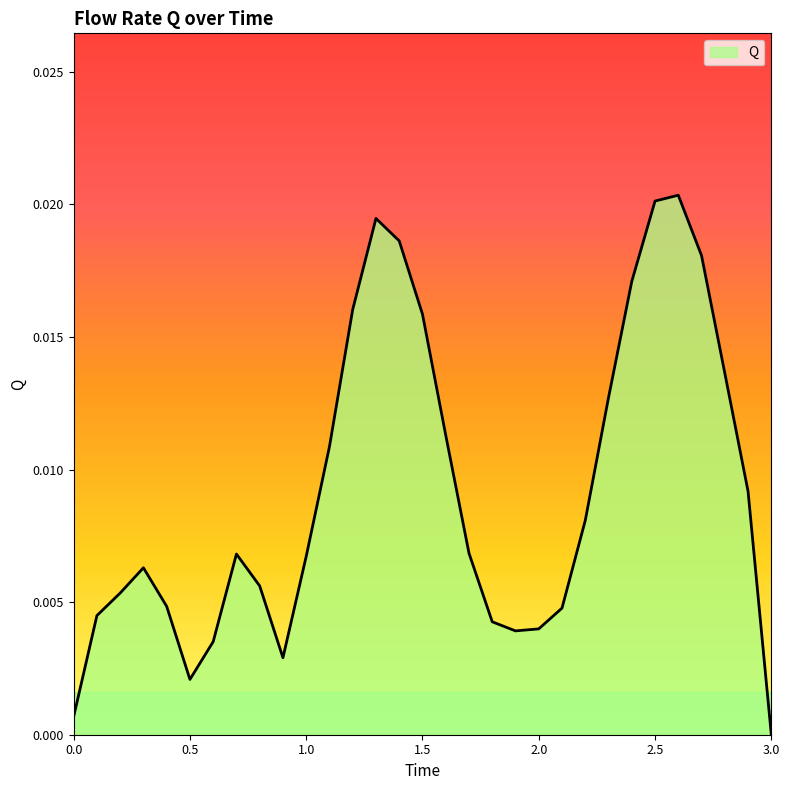

How many series are shown in this chart?

1